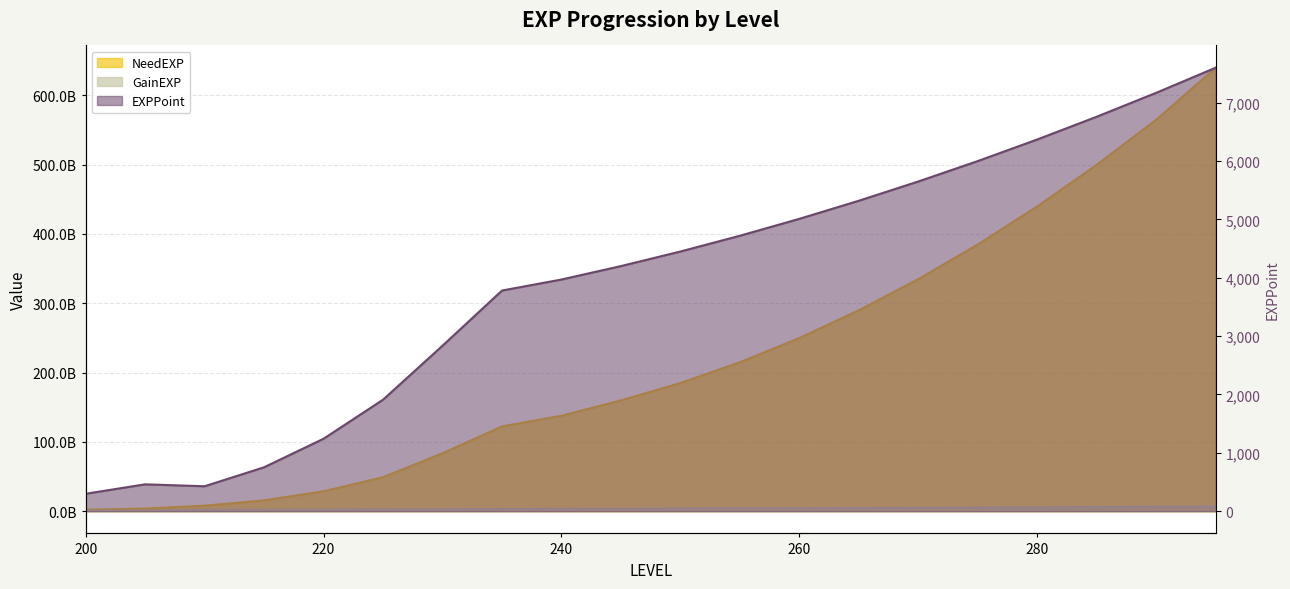

Rank the series by their maximum value, from lowest to highest.

EXPPoint, GainEXP, NeedEXP